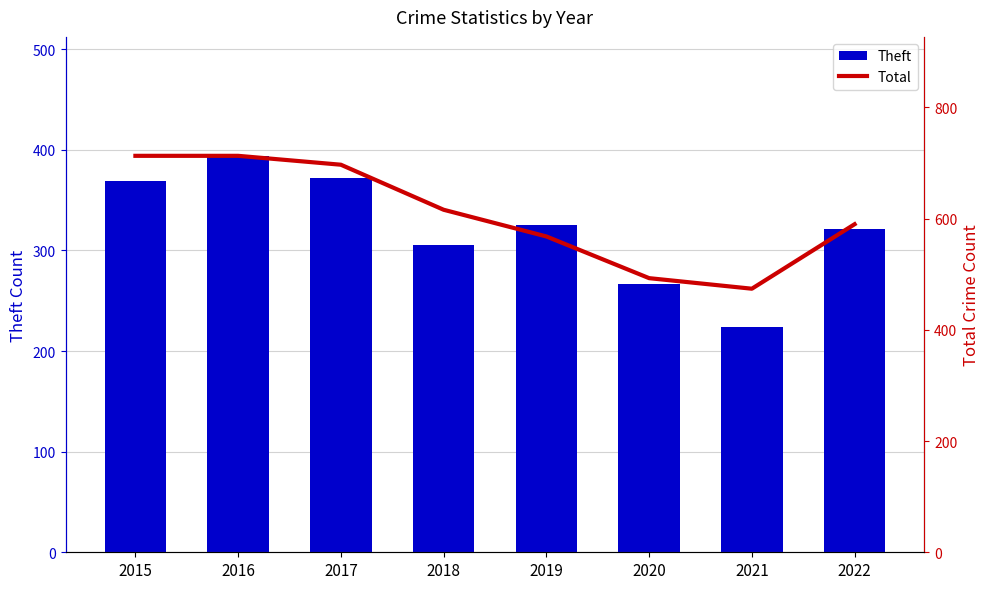

How many data points in Theft are less than 325?

4